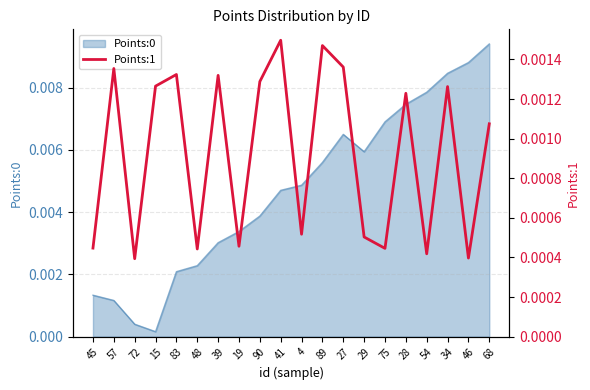

Does the chart have visible grid lines?

Yes